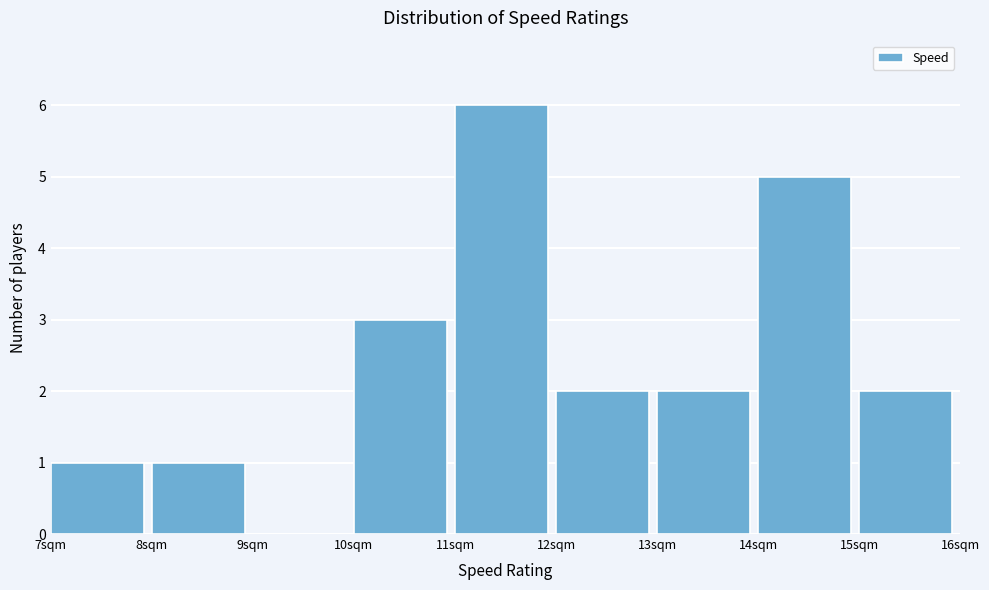

Reading left to right, list every bar in this chart as the range it spans on the x-axis followed by its height. The values are not printed on the chart, so give them approximately, as read against the axis.

7 to 8: 1
8 to 9: 1
9 to 10: 0
10 to 11: 3
11 to 12: 6
12 to 13: 2
13 to 14: 2
14 to 15: 5
15 to 16: 2